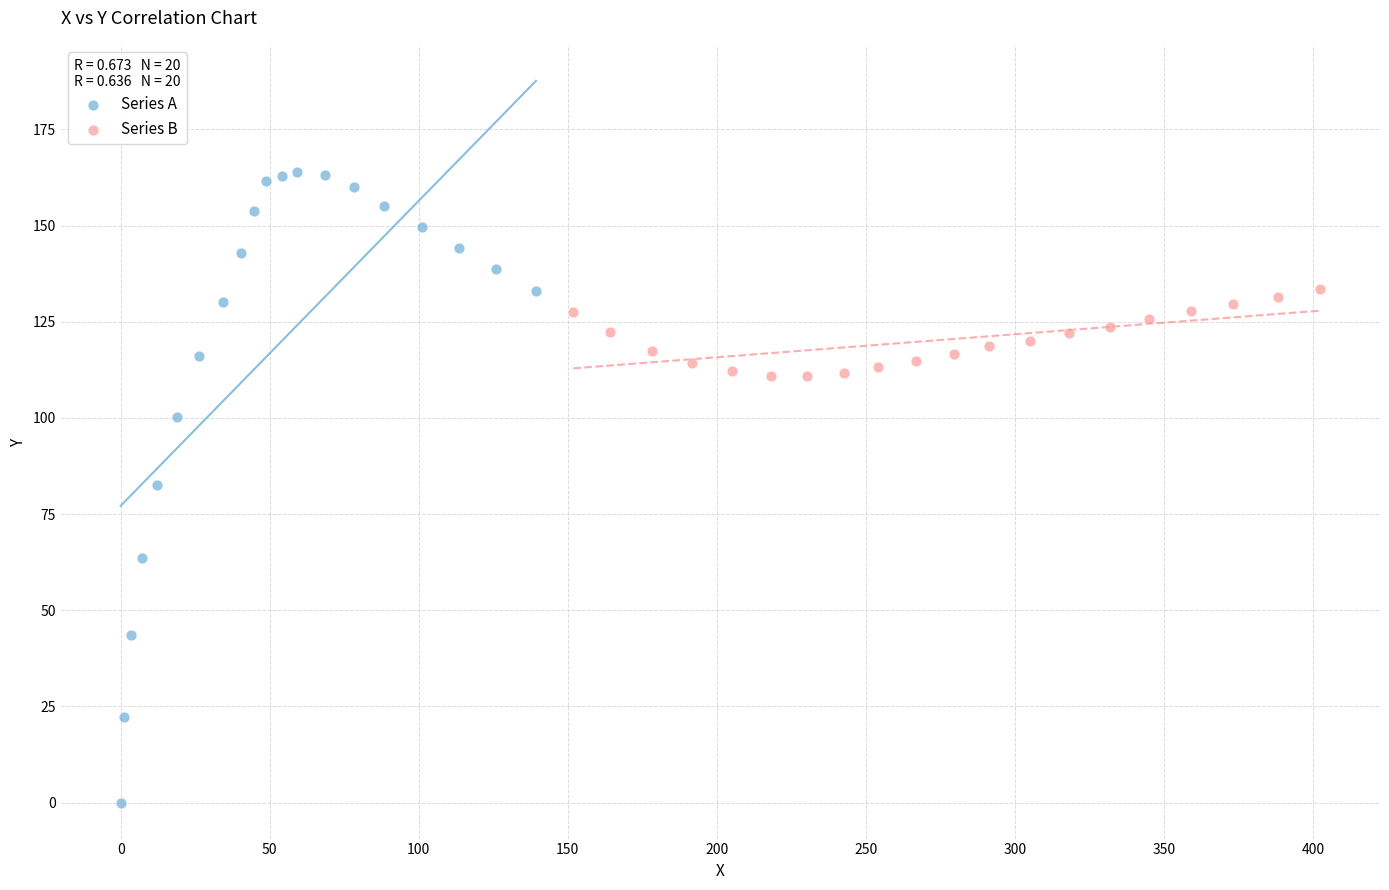

Which series contains the lowest Y value?

Series A